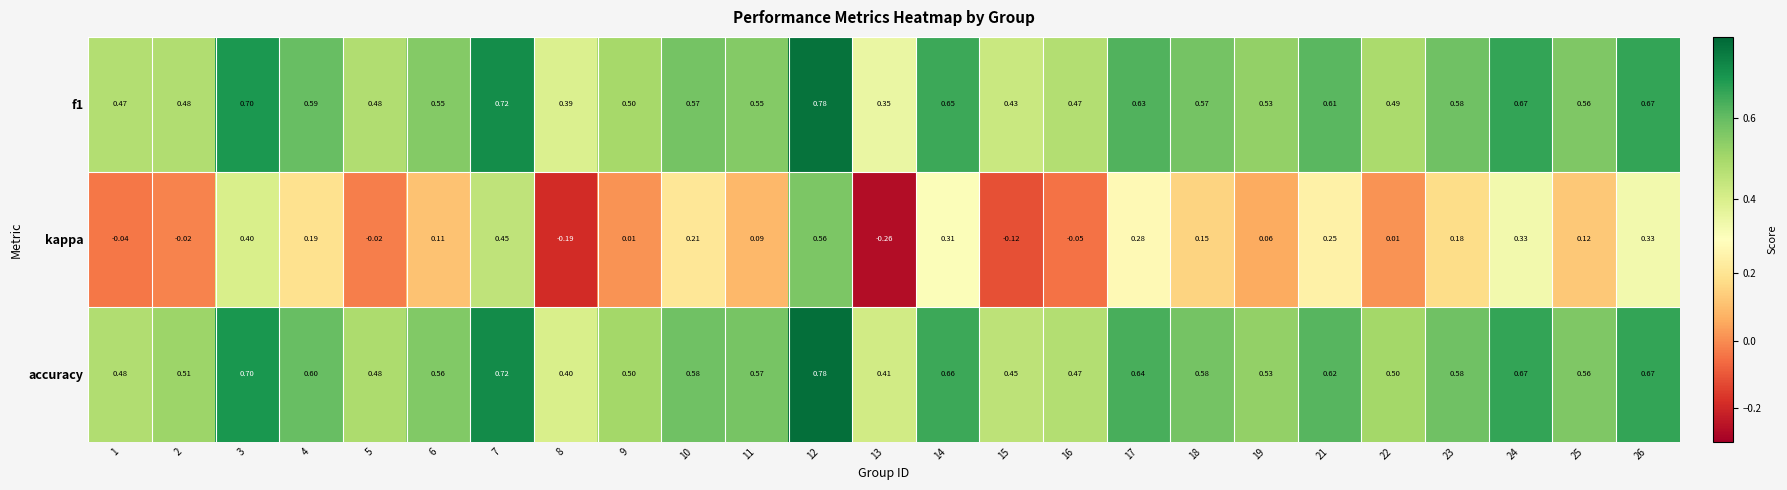

Which series has the largest total across all categories?

accuracy